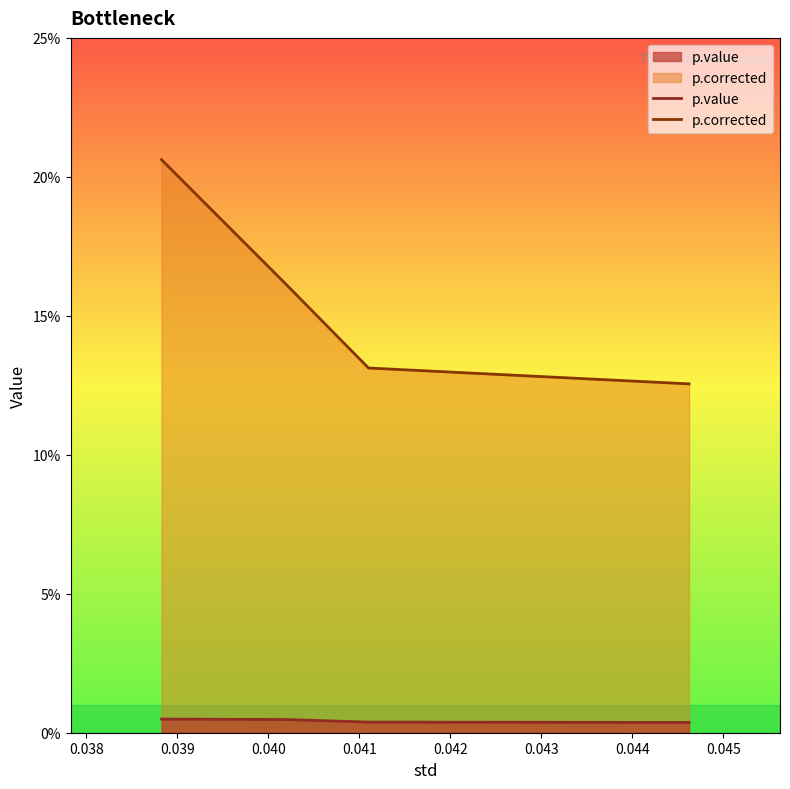

Rank the series at 0.038 from lowest to highest value.

p.value, p.corrected